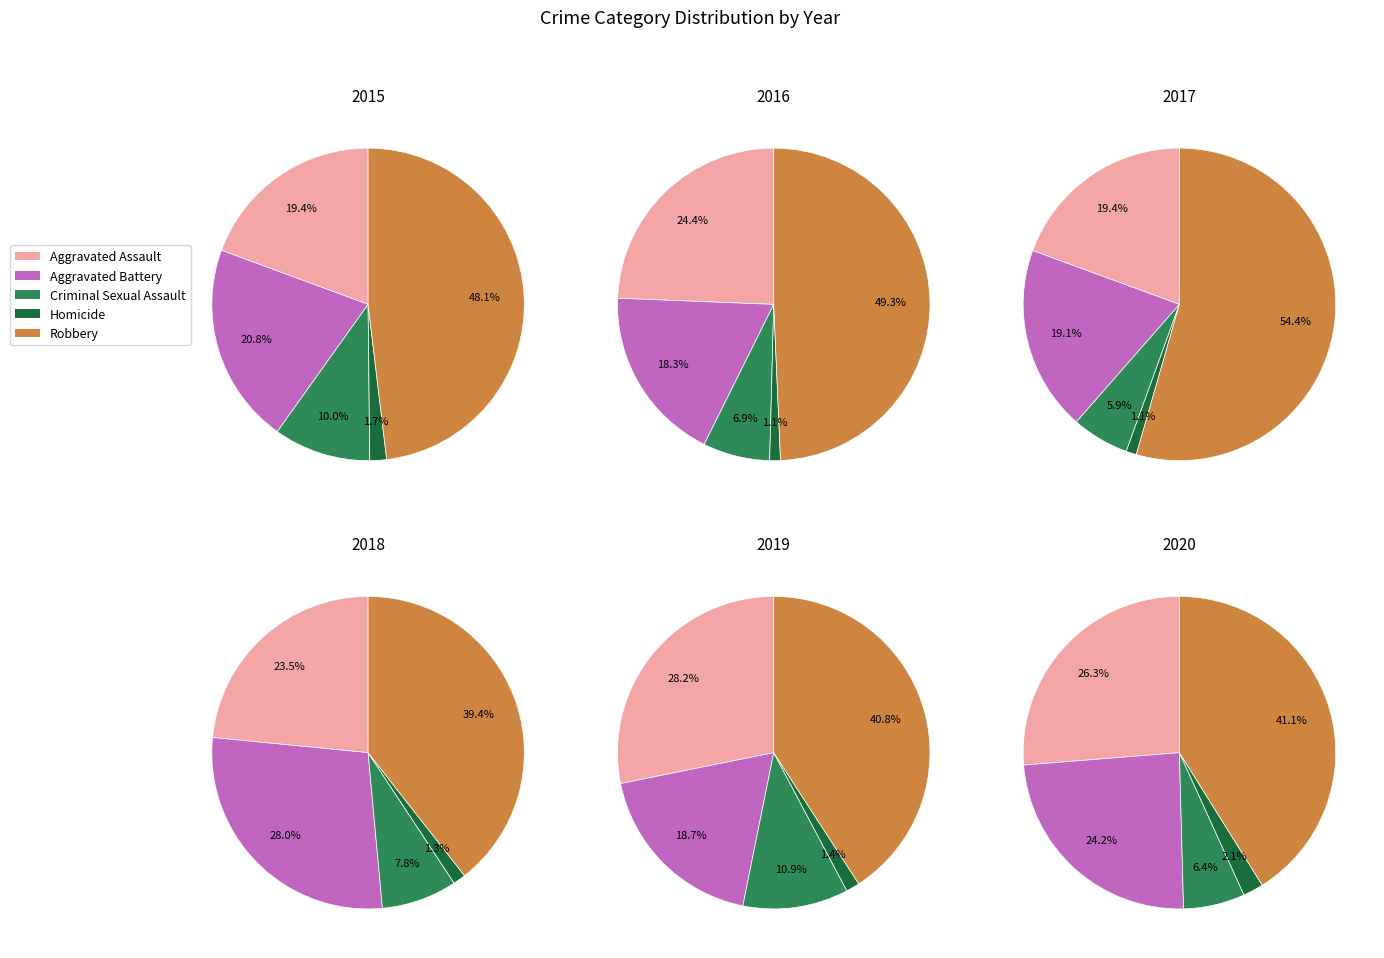

Which category has the biggest portion of the pie?

Robbery